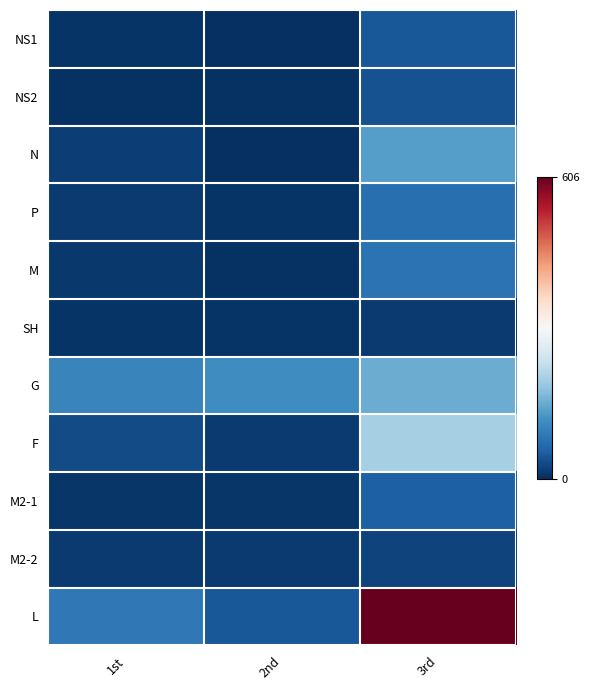

What is the total value across all series at 2nd?

216